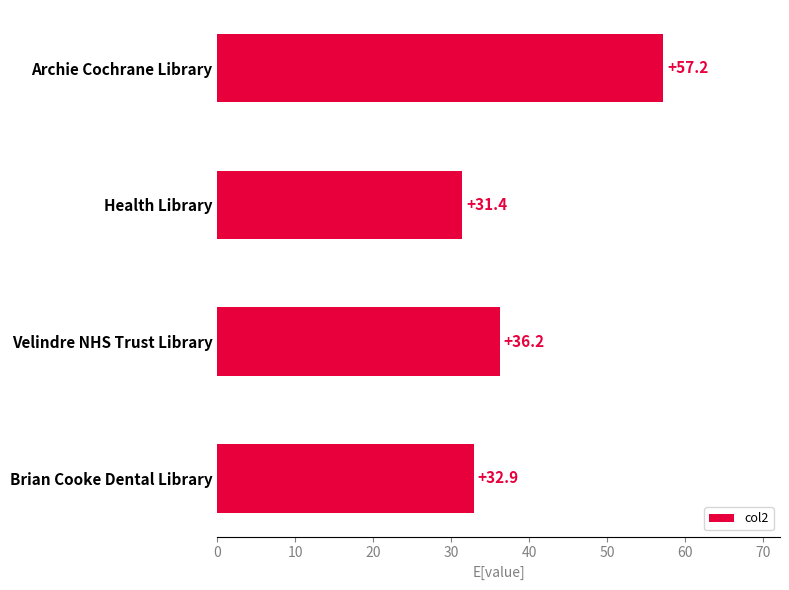

How many series are shown in this chart?

1